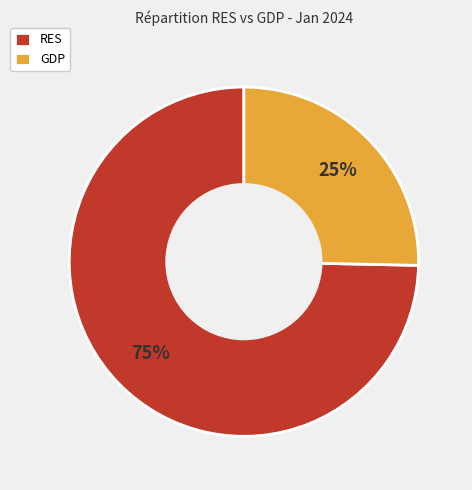

To the nearest percent, what is the average slice percentage?

50%